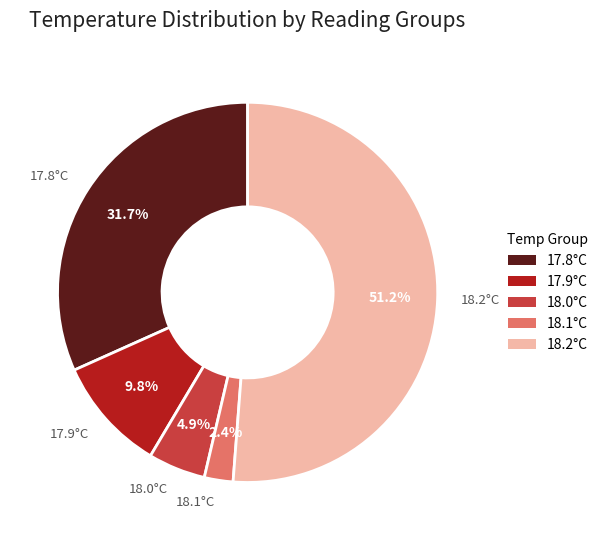

What is the ratio of the value at 18.0°C to the value at 17.9°C?

0.5